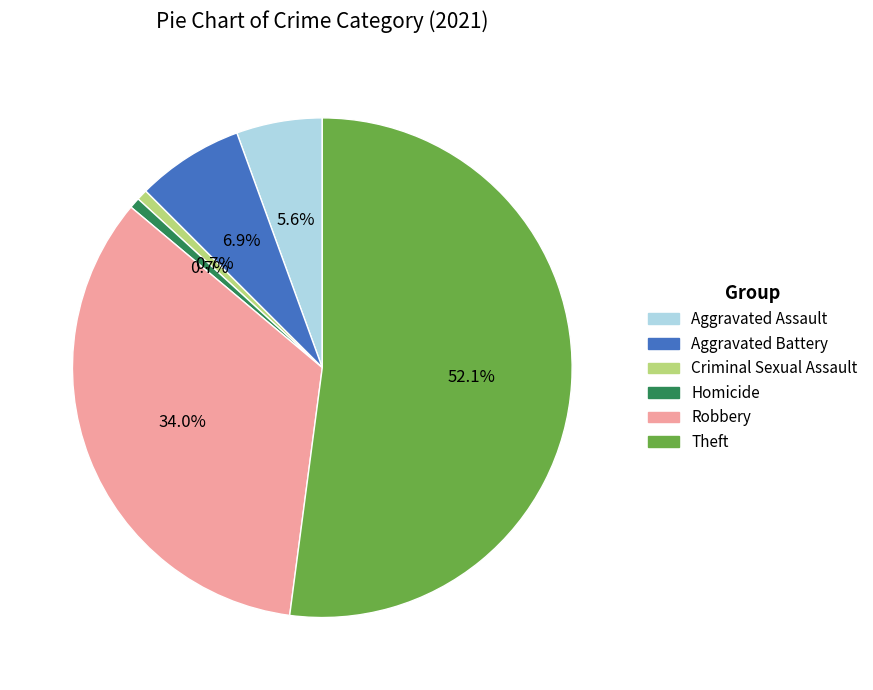

Does Robbery account for over 50% of the chart?

No